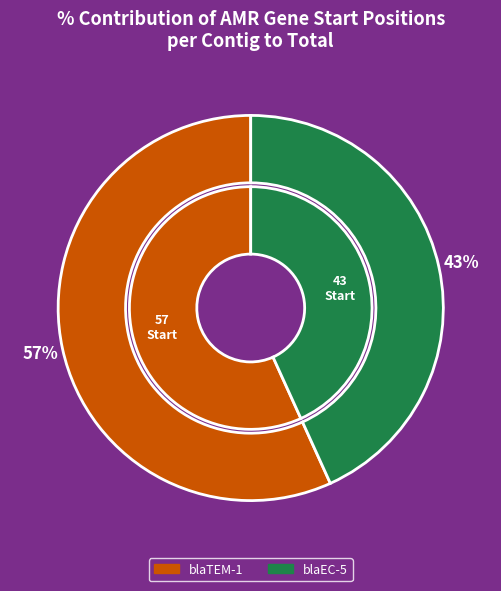

How many segments does this pie chart have?

2